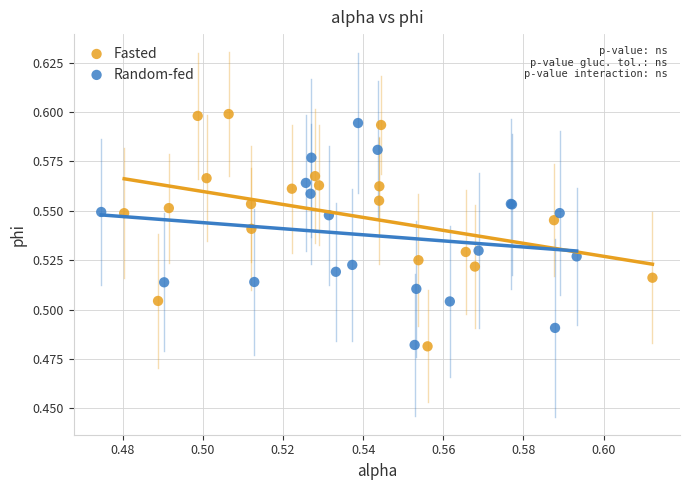

What are all the series names shown in the legend?

Fasted, Random-fed